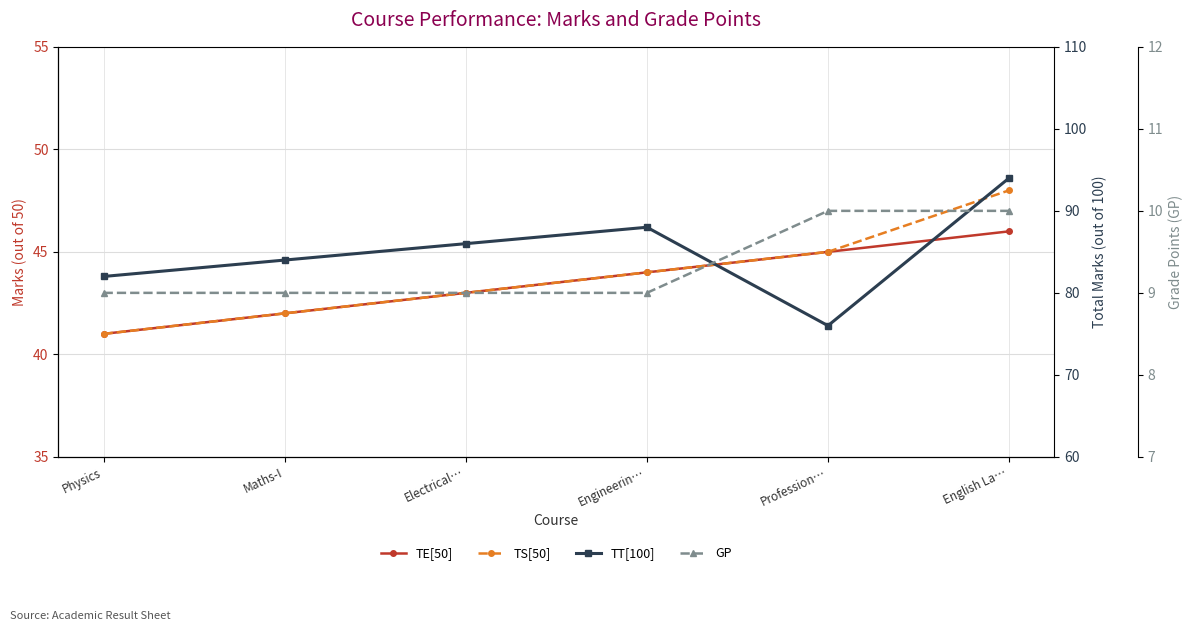

What is the value of the TT[100] point at the 3rd from the left?

86